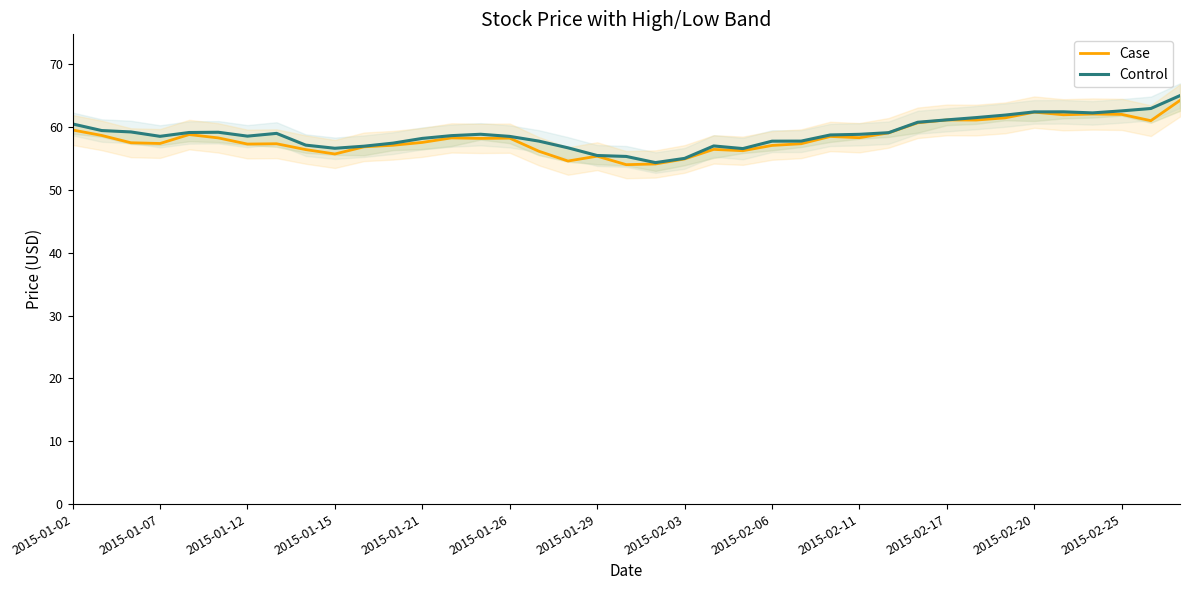

Rank the series by their average value, from lowest to highest.

Case, Control